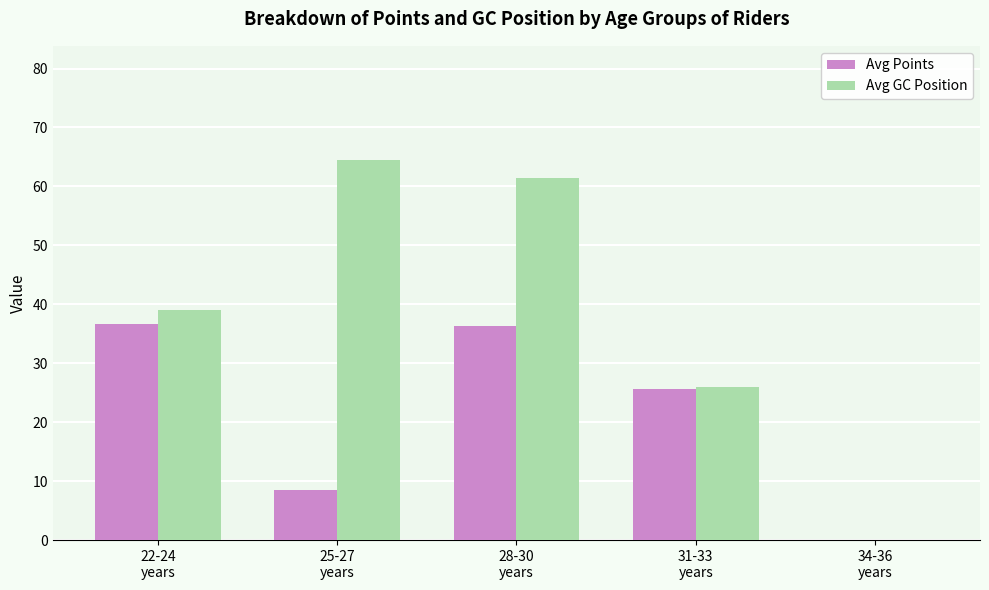

Which category has the highest value in the Avg GC Position series?

25-27
years